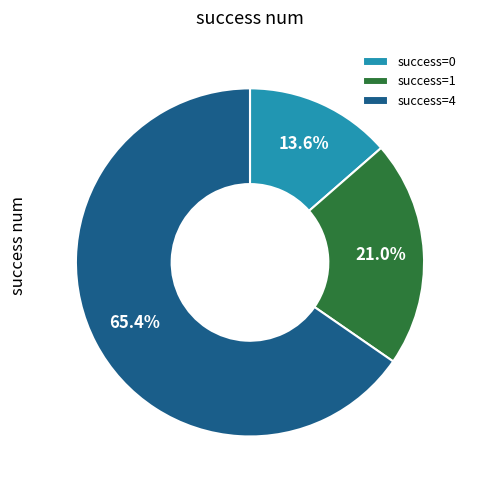

Which slice represents more than half of the pie?

success=4